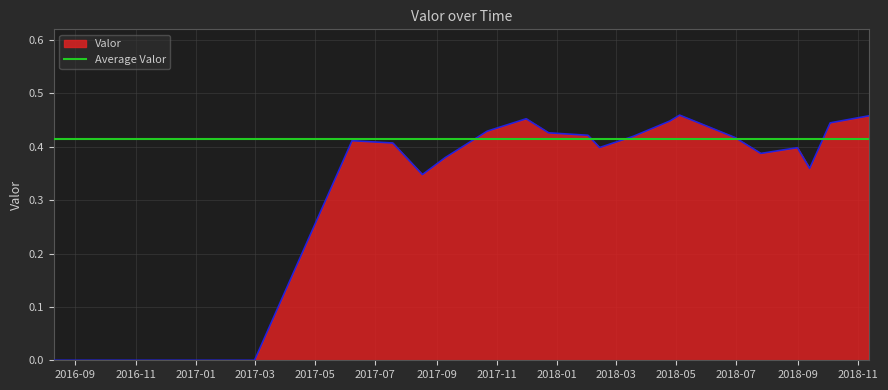

What is the sum of all values?

7.5